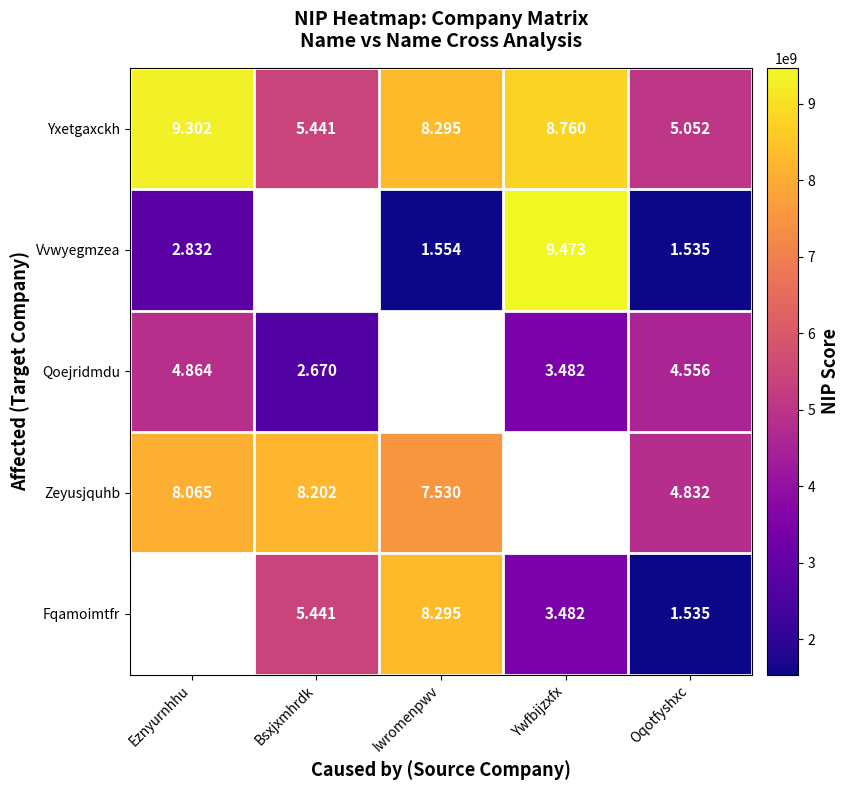

Which category has the highest value across all series?

Ywfbijzxfx